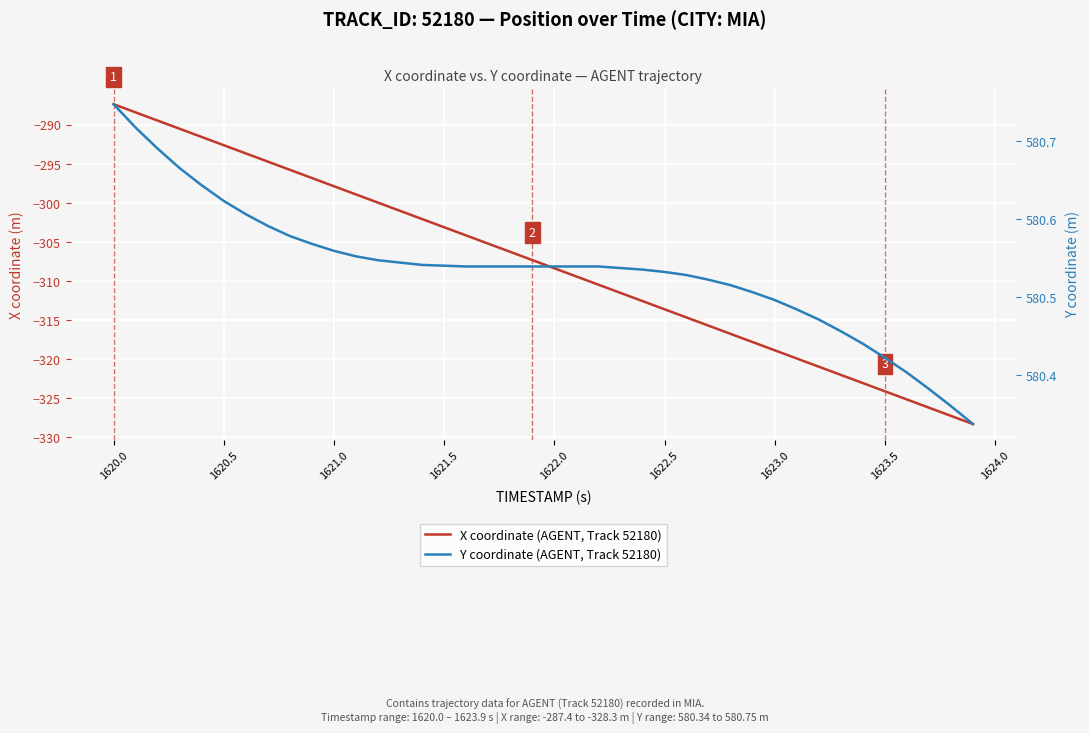

What are all the series names shown in the legend?

X coordinate (AGENT, Track 52180), Y coordinate (AGENT, Track 52180)